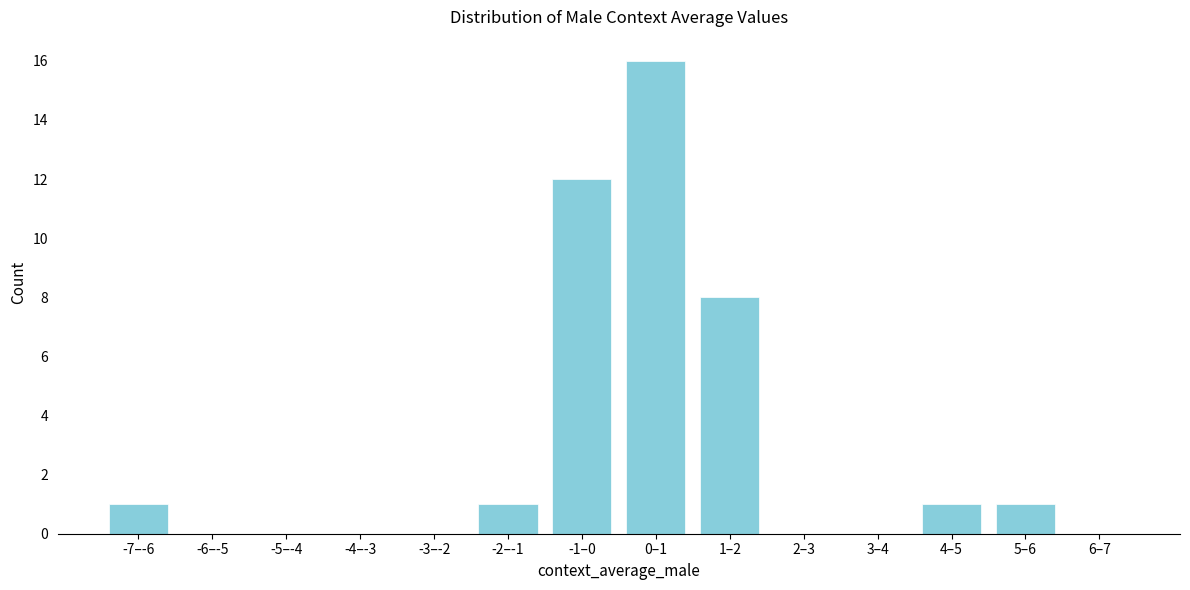

Reading left to right, list all the values displayed in this chart.

-7–-6=1	-6–-5=0	-5–-4=0	-4–-3=0	-3–-2=0	-2–-1=1	-1–0=12	0–1=16	1–2=8	2–3=0	3–4=0	4–5=1	5–6=1	6–7=0